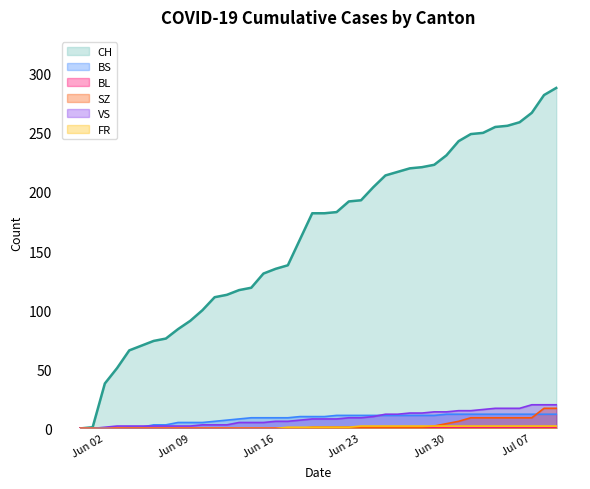

What position from the right is 2020-06-28?

12